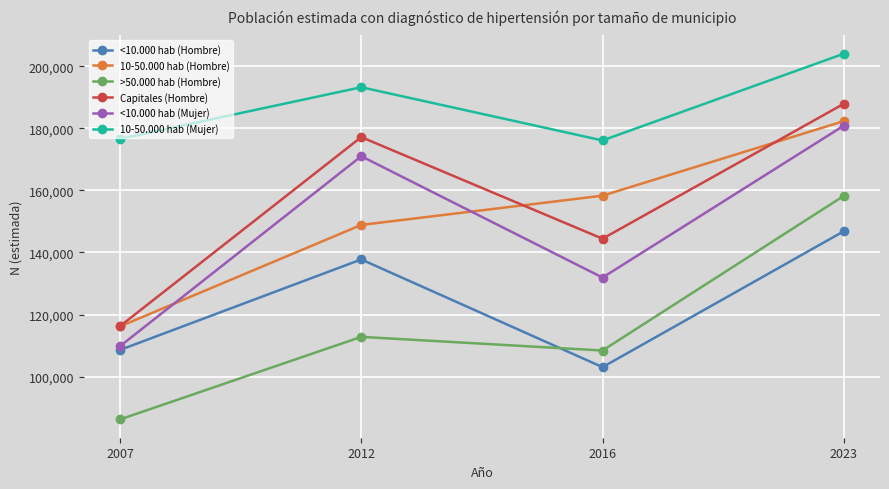

Is it true that 10-50.000 hab (Mujer) equals 103606 at 2016?

False